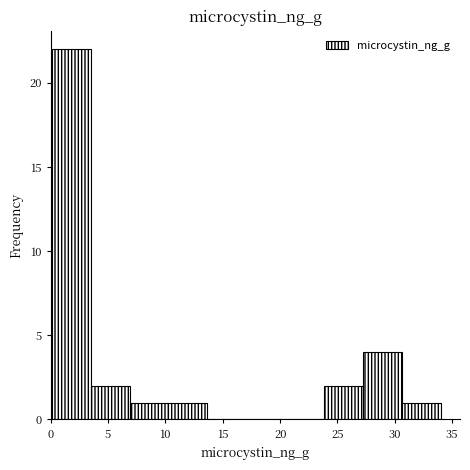

Which range on the x-axis has the tallest bar?

0.0 to 3.5